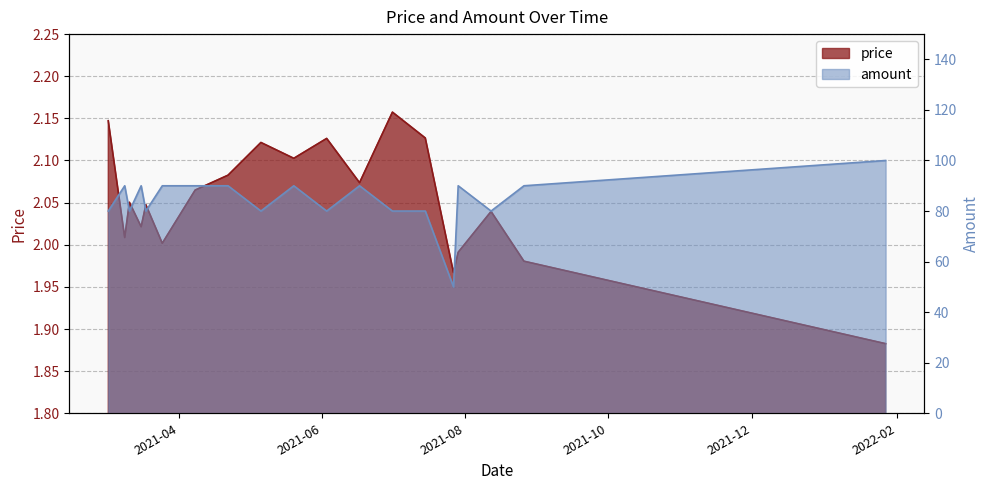

How many interior local peaks does the price series have?

6